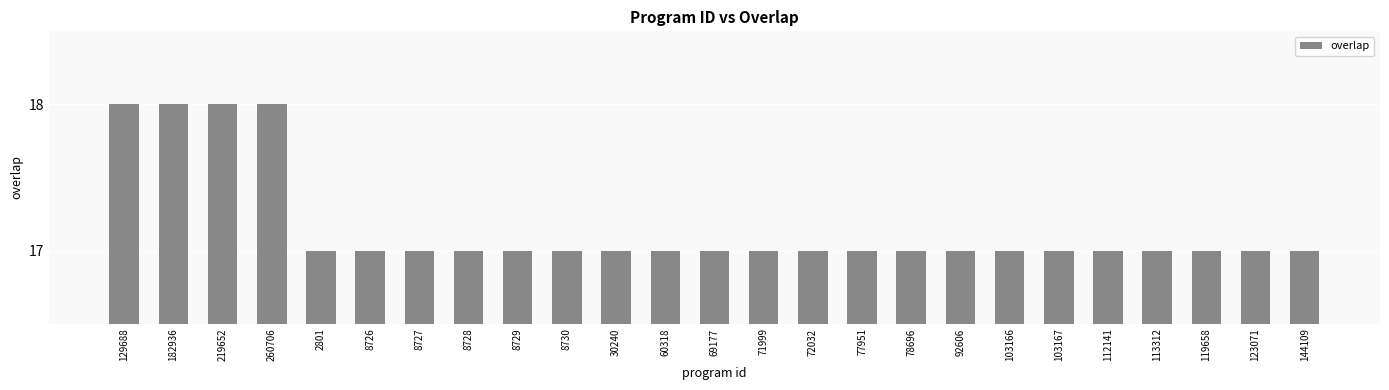

How many distinct data groups are displayed?

1